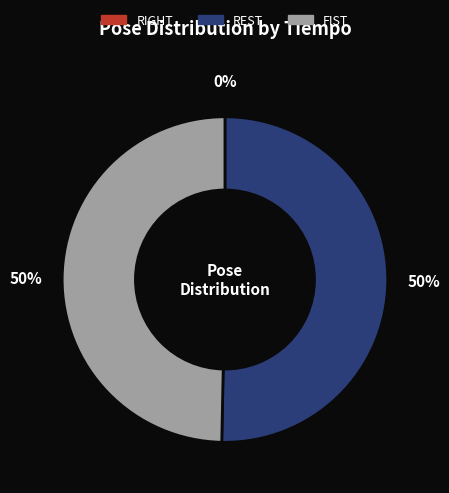

Which slice is the smallest?

RIGHT